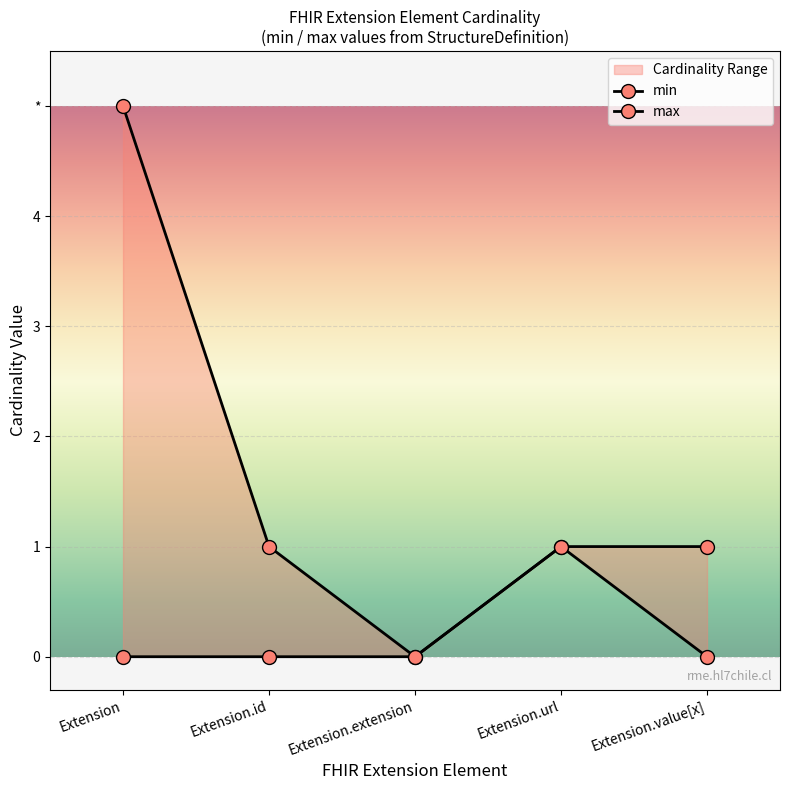

At which label does min reach its peak?

Extension.url